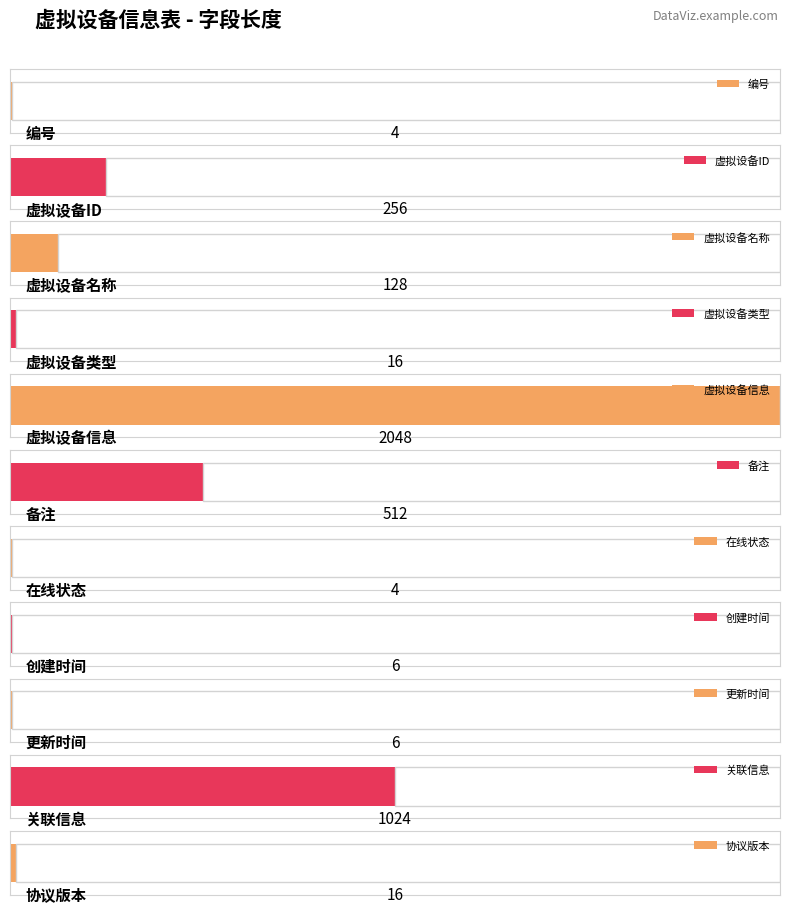

Are the bars horizontal?

Yes